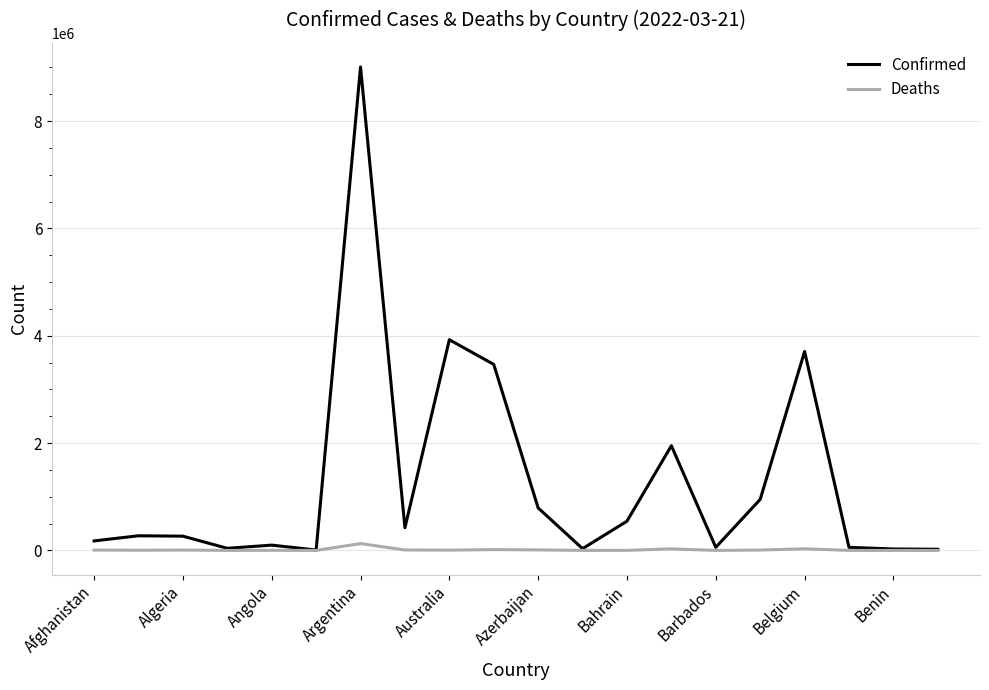

Which series has the widest spread of values?

Confirmed